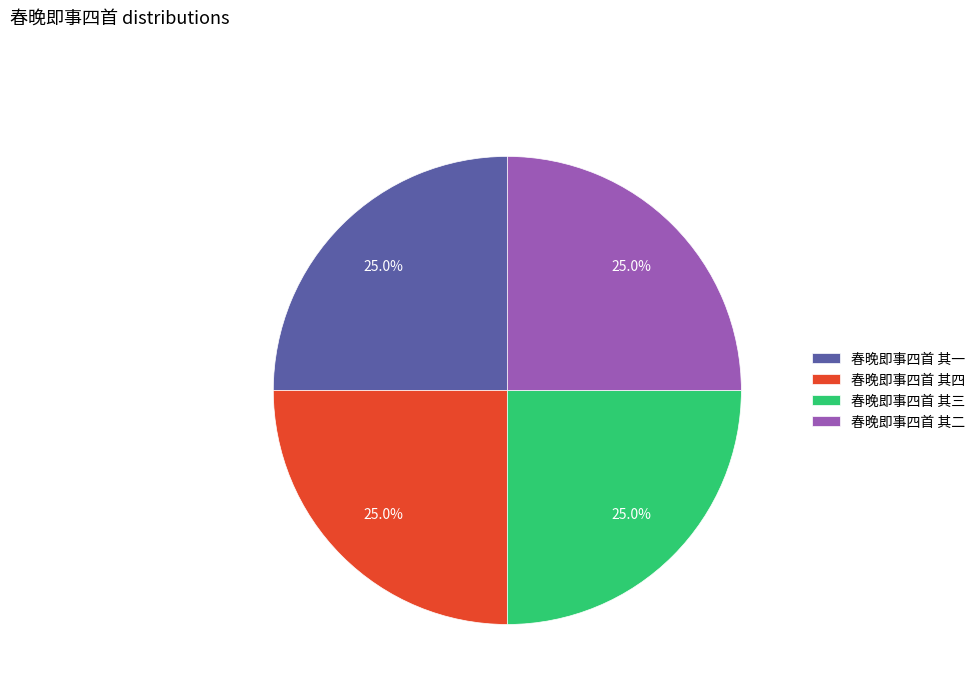

What percentage is NOT represented by 春晚即事四首 其二?

75.0%